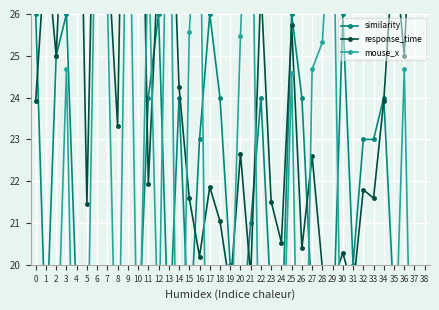

How many data points does each series have?

39